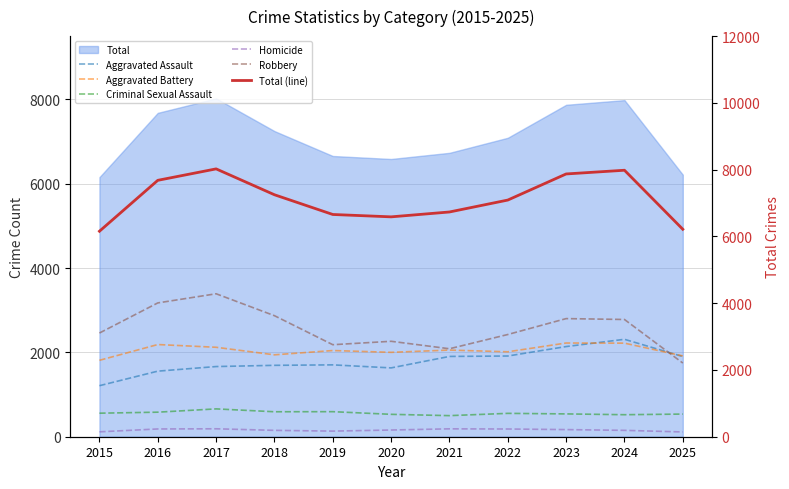

Which has a higher value, 2017 or 2021?

2021